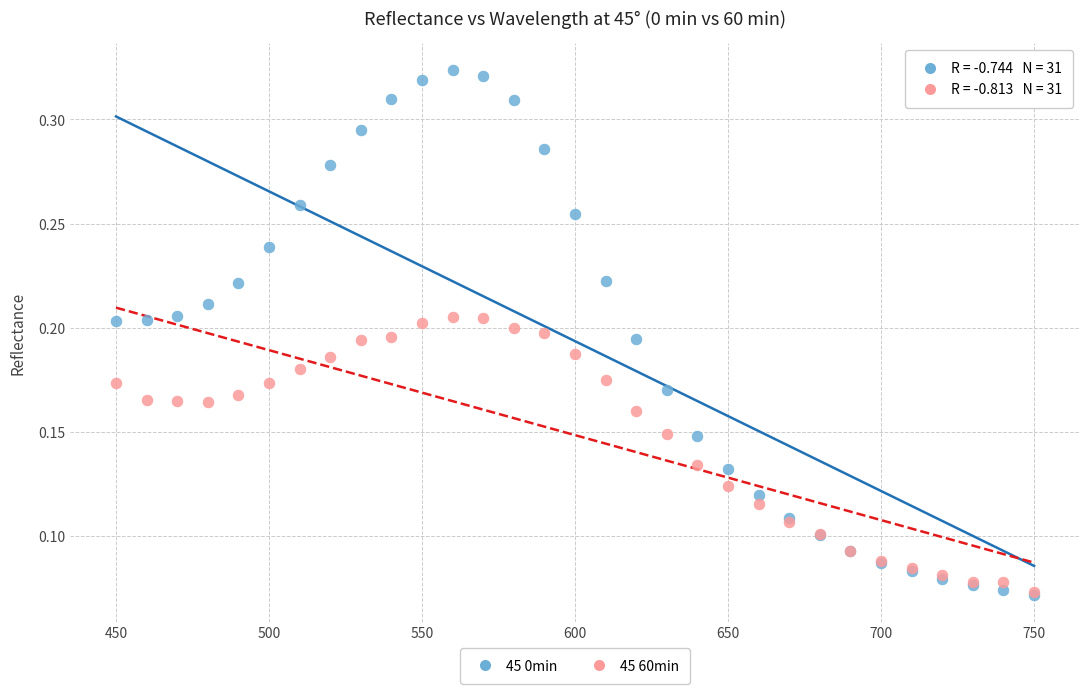

Which series reaches the maximum Y coordinate?

45 0min